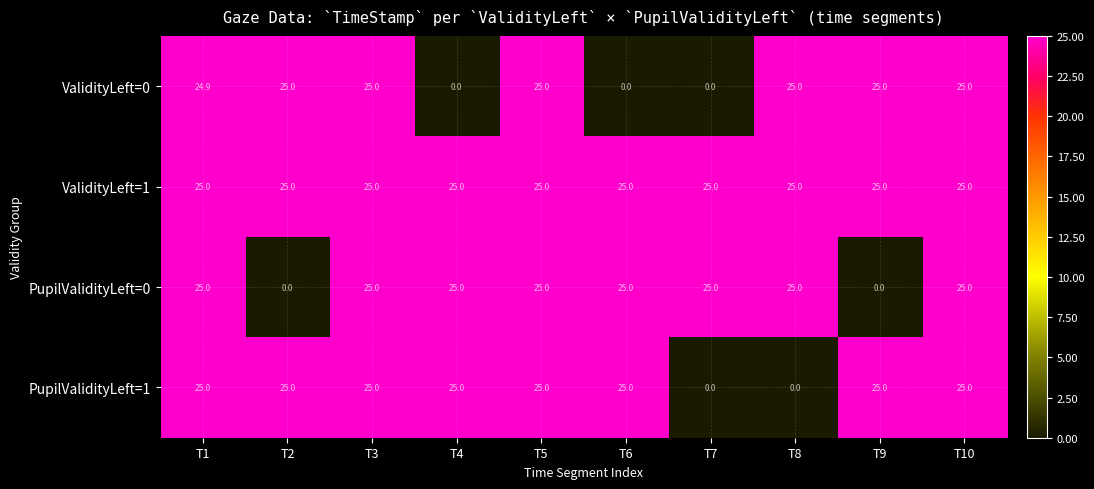

What is the total value across all series at T3?

100.0